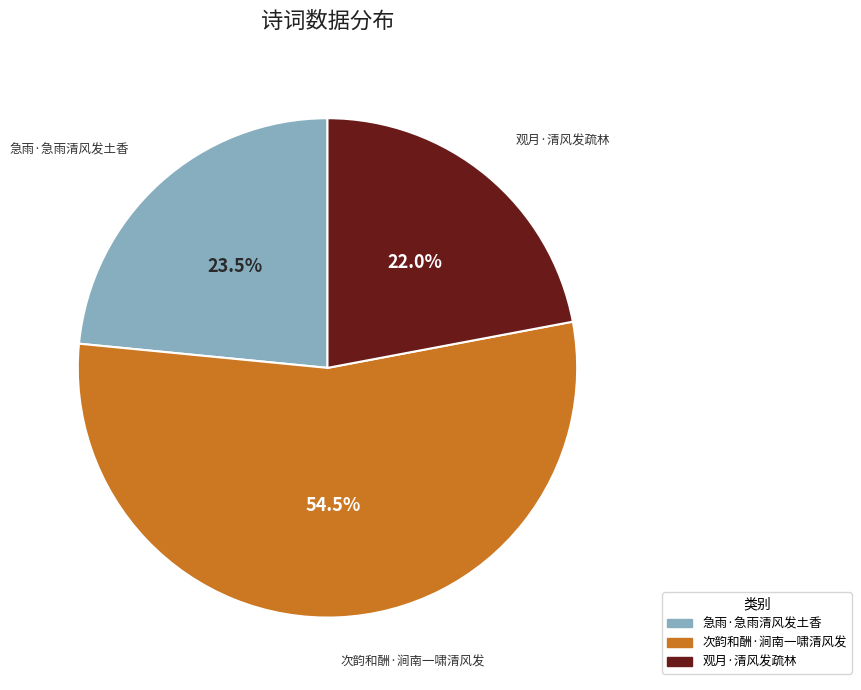

What is the smallest slice in the pie chart?

观月·清风发疏林